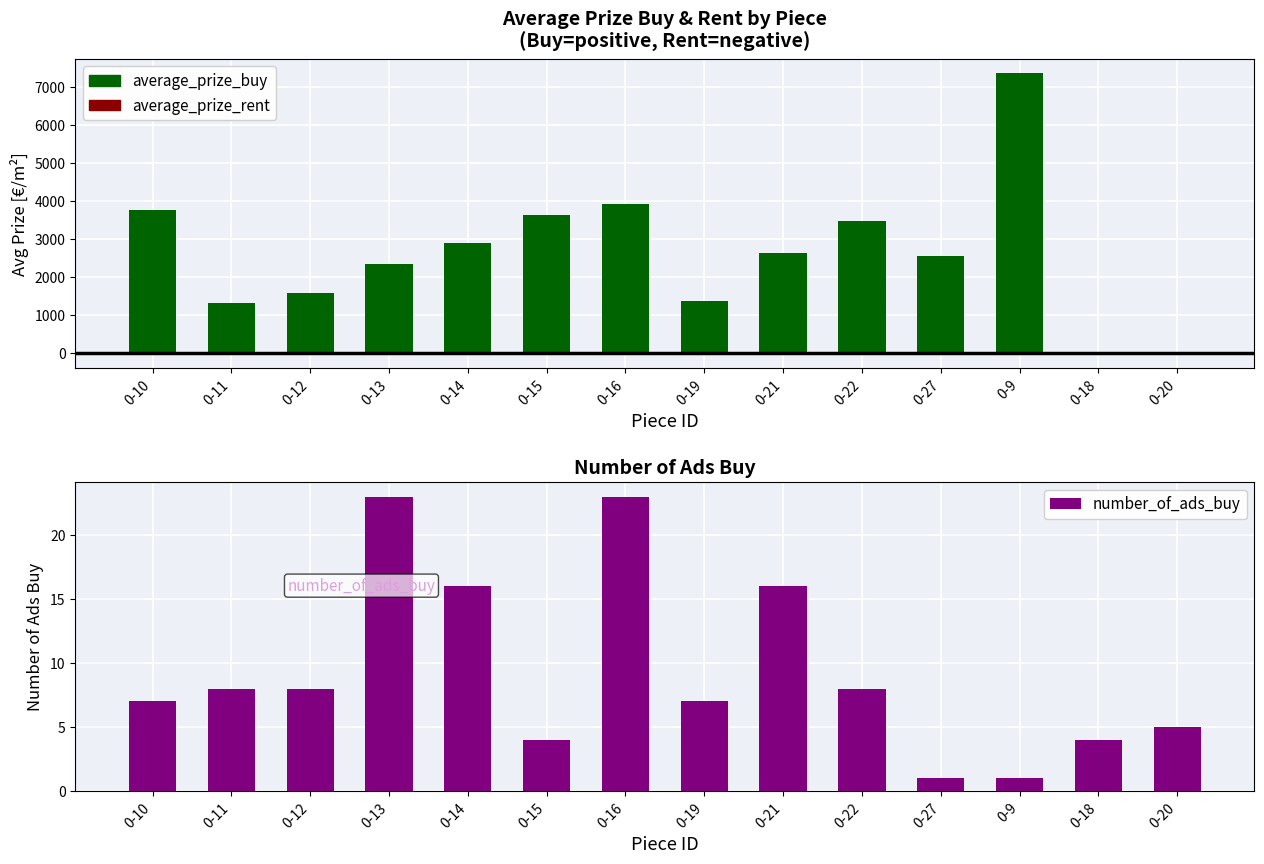

Which has a higher value, 0-16 or 0-12?

0-16